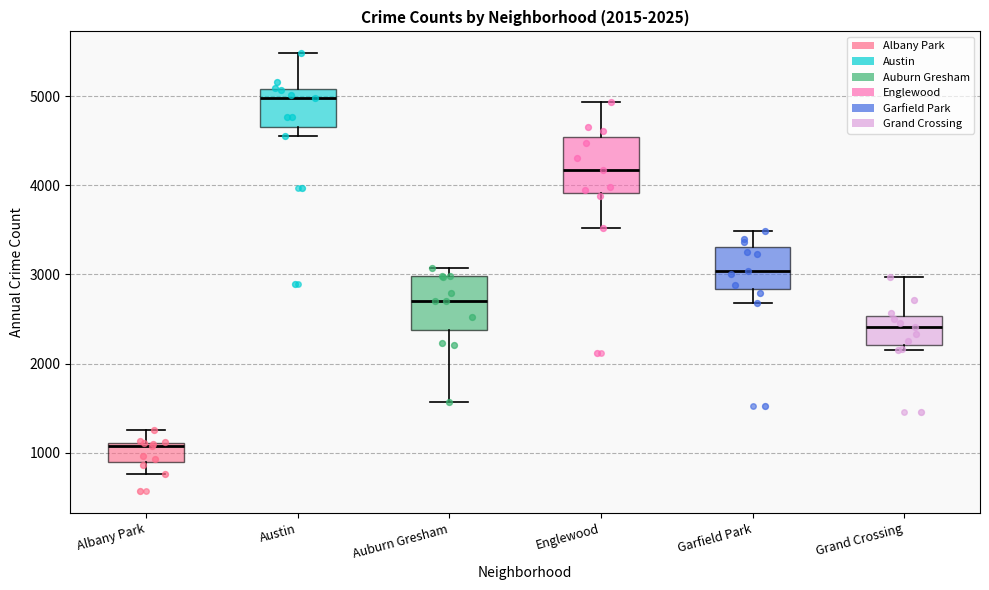

Which box's median line is the highest?

Austin